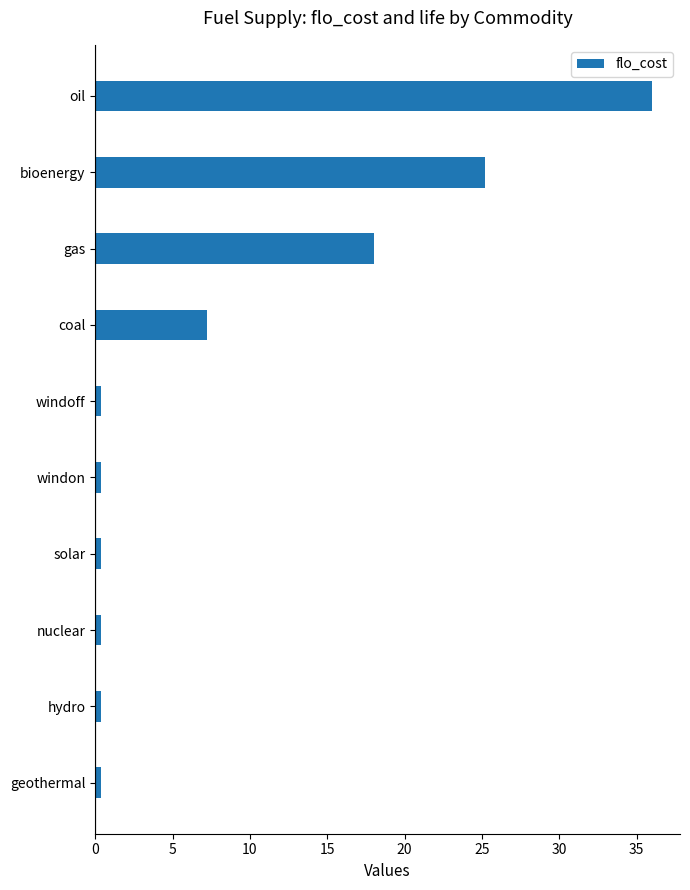

What is the average value?

8.9